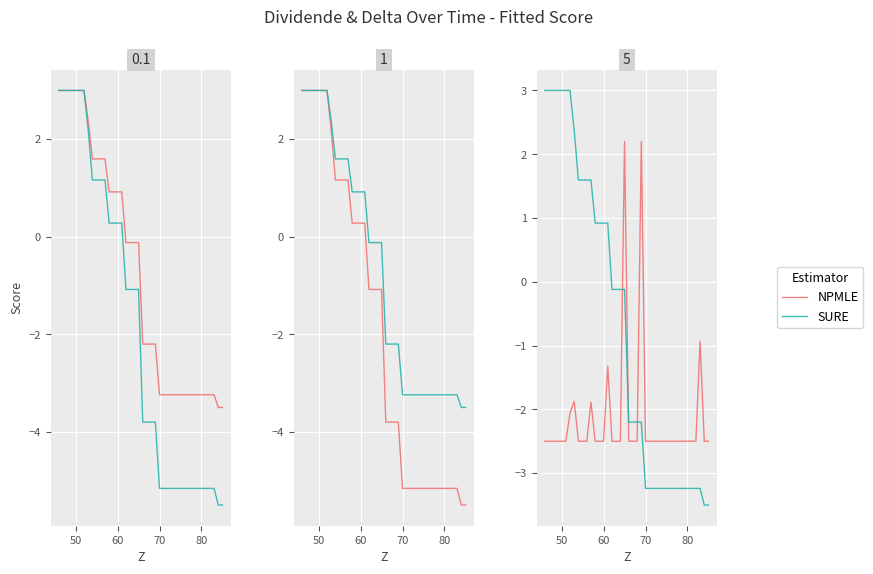

How many times do NPMLE and SURE cross each other?

3